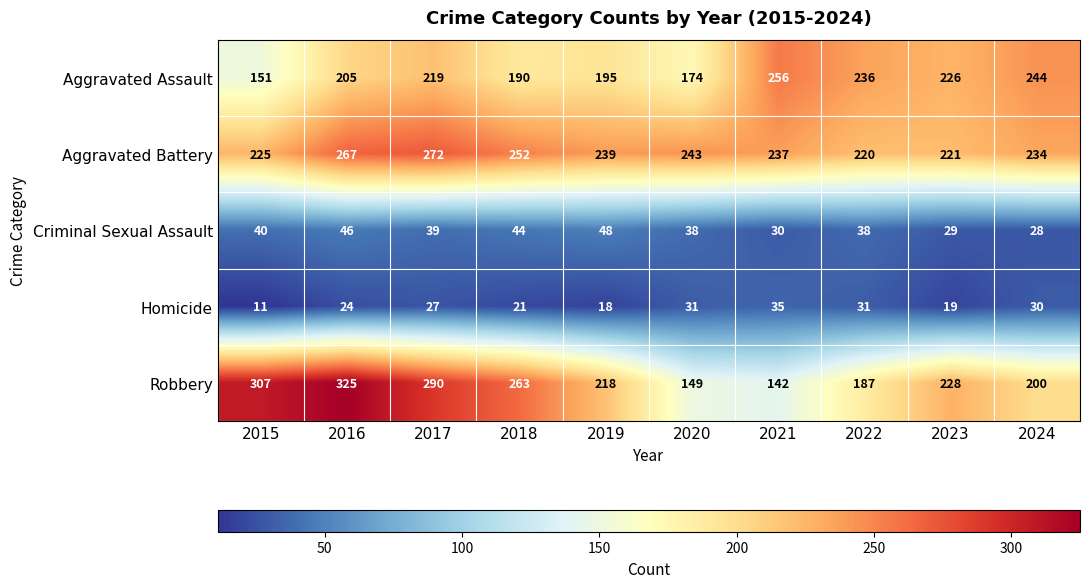

What is the difference between the highest and lowest values at 2020?

212